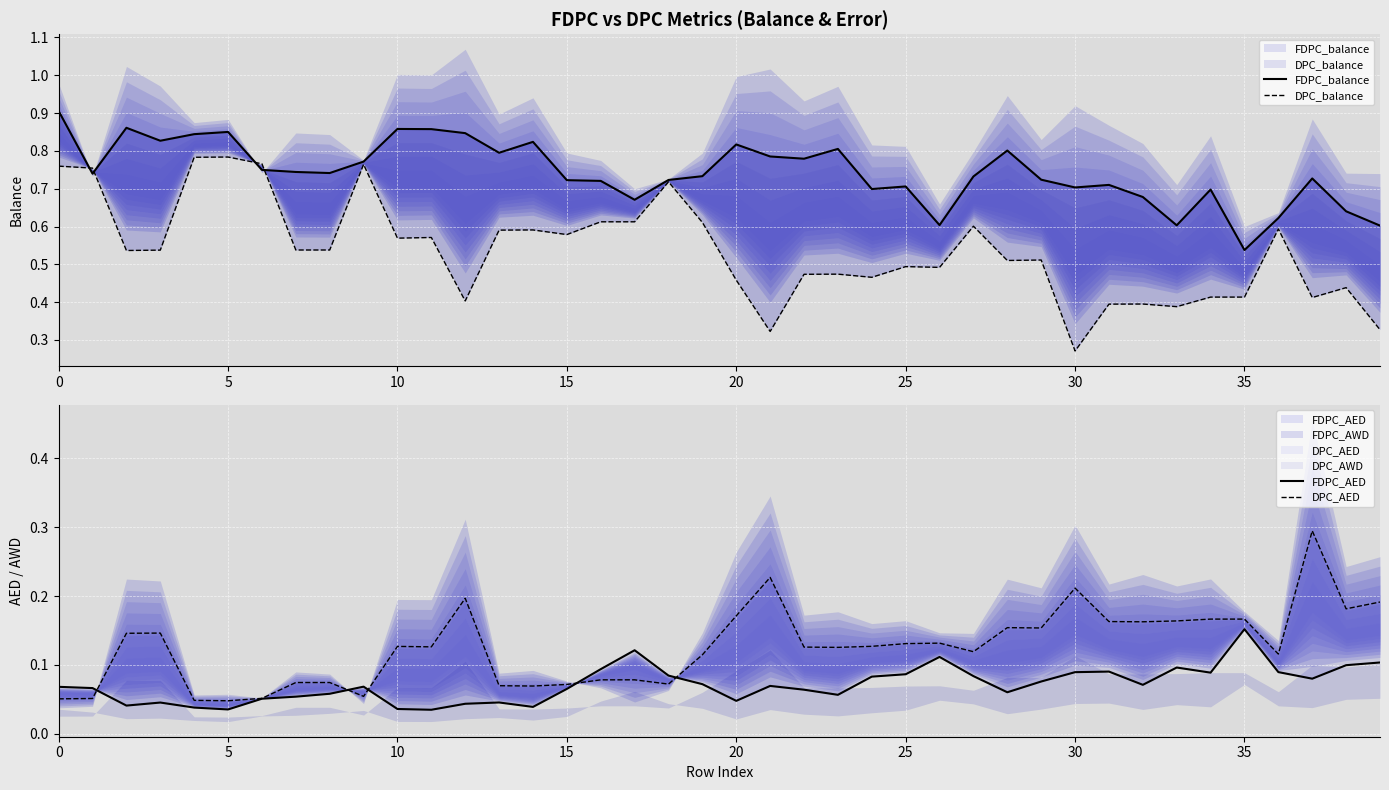

What is the average value of the DPC_balance series?

0.5